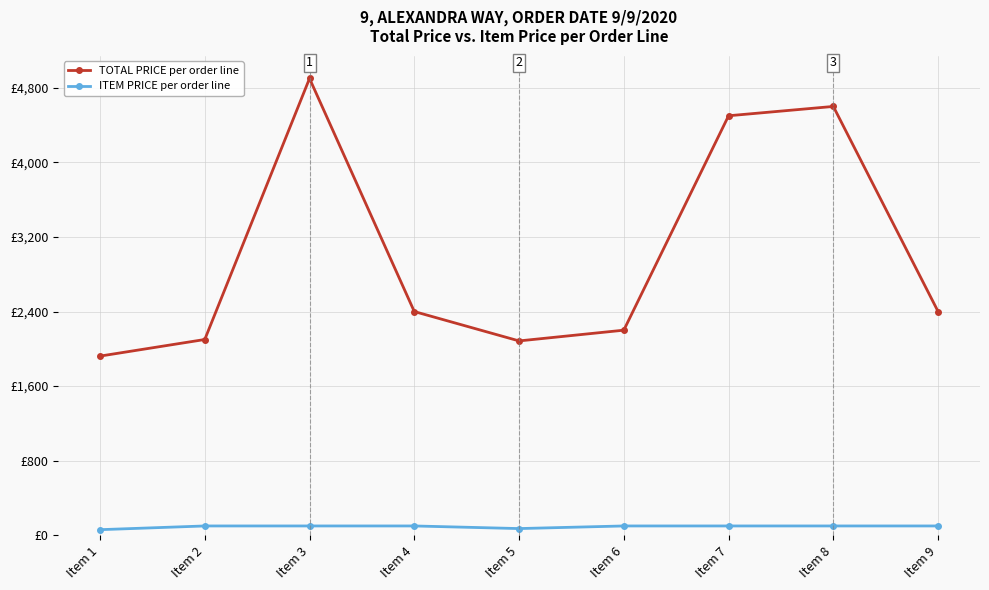

Which category has the highest value across all series?

Item 3